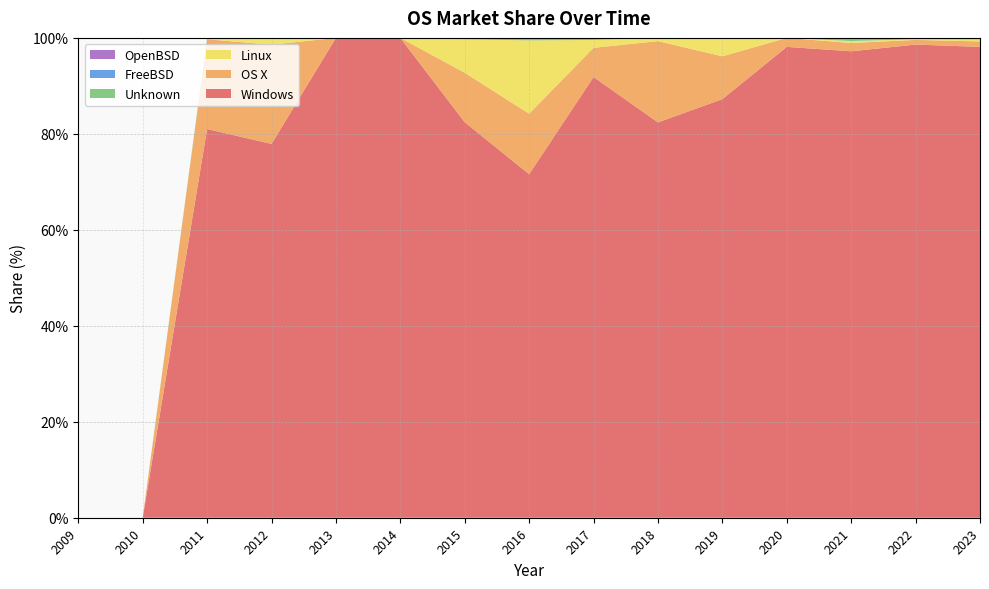

Reading left to right, transcribe all the data shown in this chart.

Windows: 2009=0.0	2010=0.0	2011=81.0	2012=77.9	2013=100.0	2014=100.0	2015=82.4	2016=71.6	2017=91.8	2018=82.4	2019=87.2	2020=98.1	2021=97.2	2022=98.6	2023=98.1
OS X: 2009=0.0	2010=0.0	2011=18.7	2012=20.7	2013=0.0	2014=0.0	2015=10.3	2016=12.6	2017=6.1	2018=16.9	2019=8.9	2020=1.9	2021=1.7	2022=1.0	2023=1.1
Linux: 2009=0.0	2010=0.0	2011=0.0	2012=1.4	2013=0.0	2014=0.0	2015=7.0	2016=15.3	2017=1.6	2018=0.7	2019=3.7	2020=0.0	2021=0.4	2022=0.1	2023=0.4
Unknown: 2009=0.0	2010=0.0	2011=0.3	2012=0.0	2013=0.0	2014=0.0	2015=0.2	2016=0.3	2017=0.4	2018=0.0	2019=0.1	2020=0.0	2021=0.7	2022=0.3	2023=0.3
FreeBSD: 2009=0.0	2010=0.0	2011=0.0	2012=0.0	2013=0.0	2014=0.0	2015=0.0	2016=0.1	2017=0.0	2018=0.0	2019=0.0	2020=0.0	2021=0.0	2022=0.0	2023=0.0
OpenBSD: 2009=0.0	2010=0.0	2011=0.0	2012=0.0	2013=0.0	2014=0.0	2015=0.0	2016=0.1	2017=0.0	2018=0.0	2019=0.0	2020=0.0	2021=0.0	2022=0.0	2023=0.0